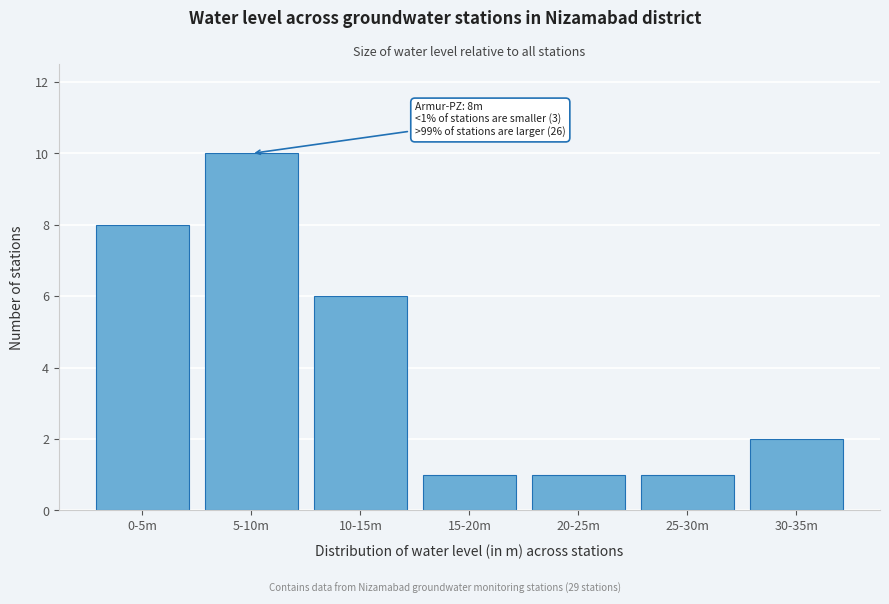

Reading right to left, what are all the values shown in this chart?

30-35m=2	25-30m=1	20-25m=1	15-20m=1	10-15m=6	5-10m=10	0-5m=8